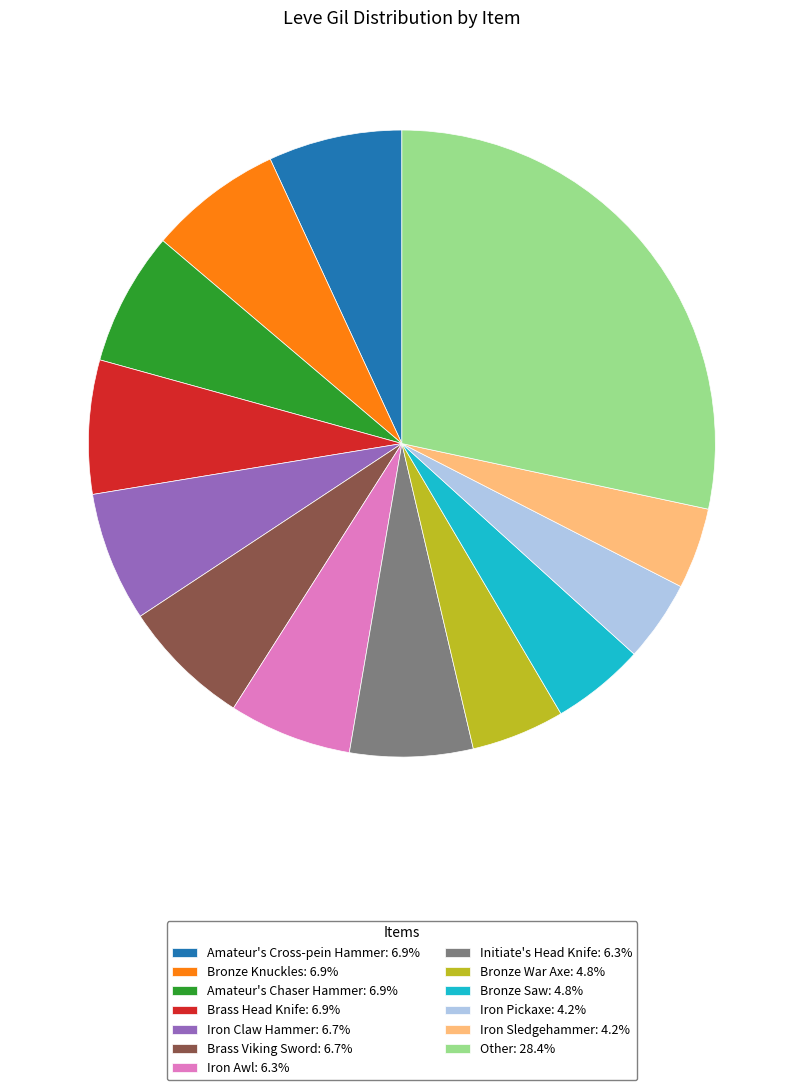

What is the ratio of the value at Iron Claw Hammer: 6.7% to the value at Iron Sledgehammer: 4.2%?

1.6